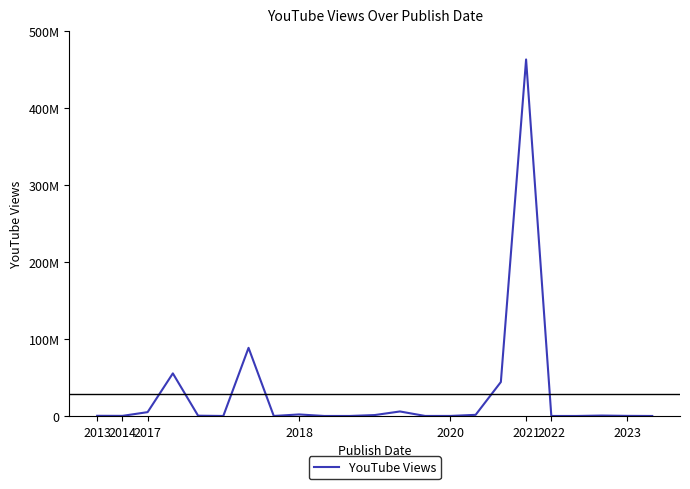

Does the chart have visible grid lines?

No